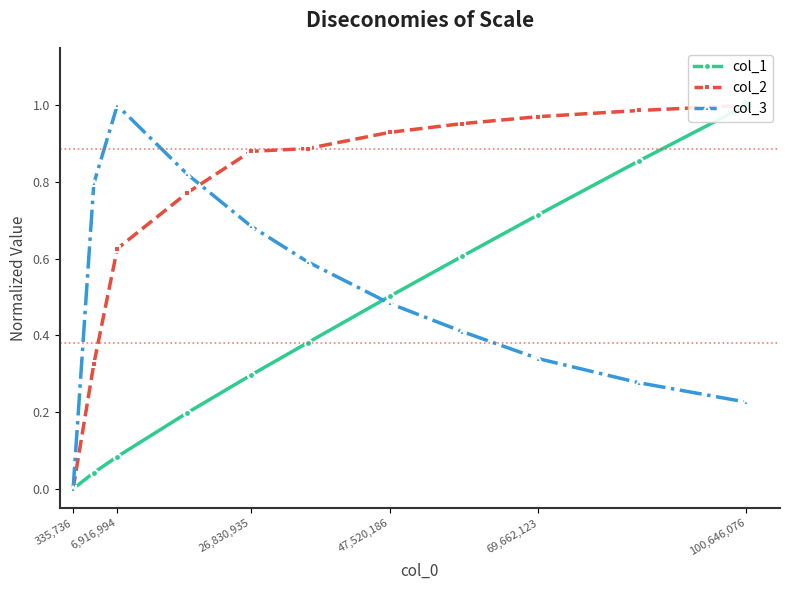

In col_3, how many points are higher than both neighbors (excluding endpoints)?

1